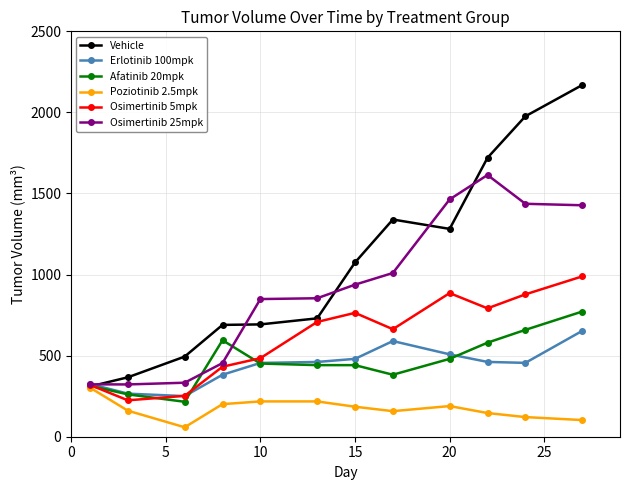

What is the greatest value displayed?

2168.5